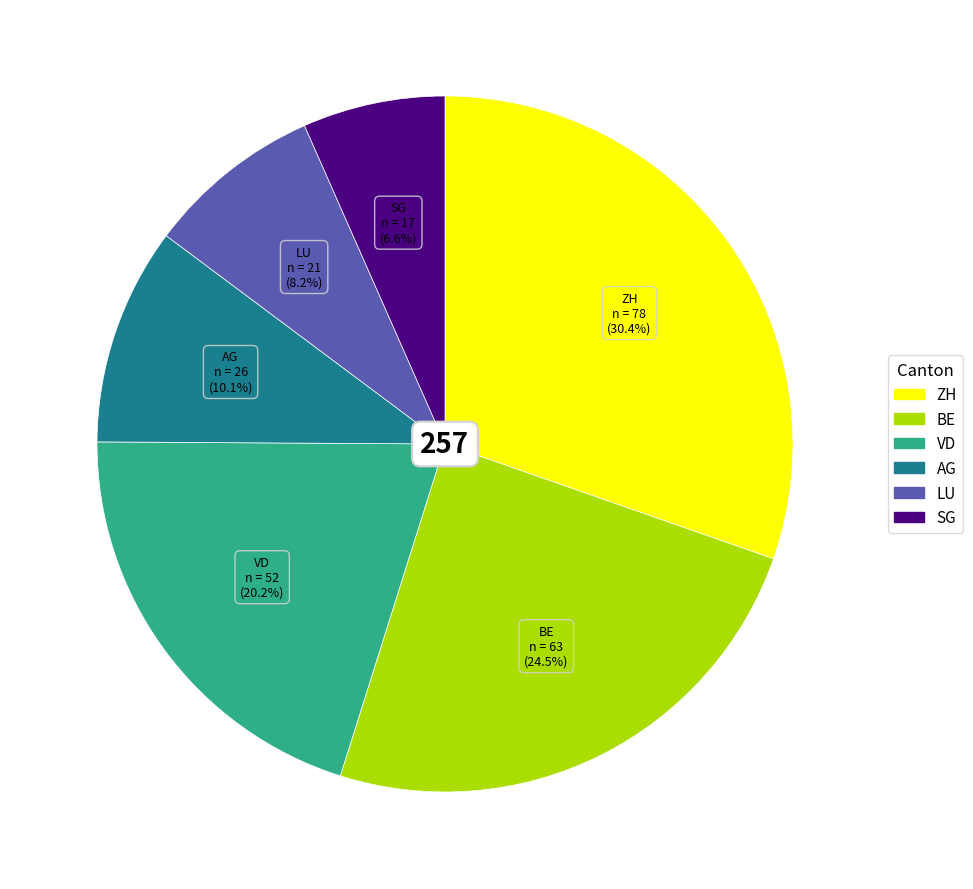

Does any single category account for the majority?

No